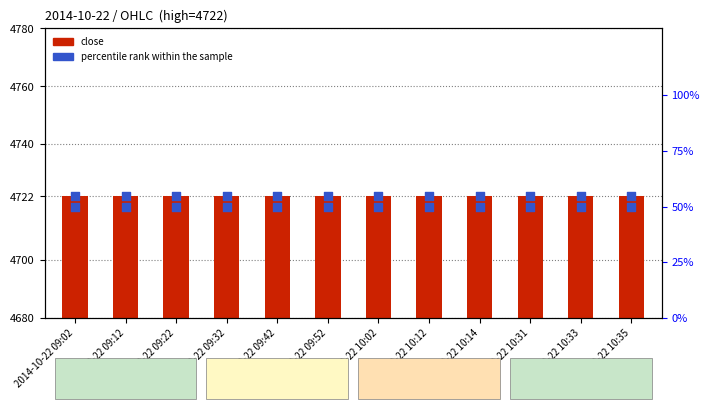

At which category is the sum across all series the highest?

2014-10-22 09:02